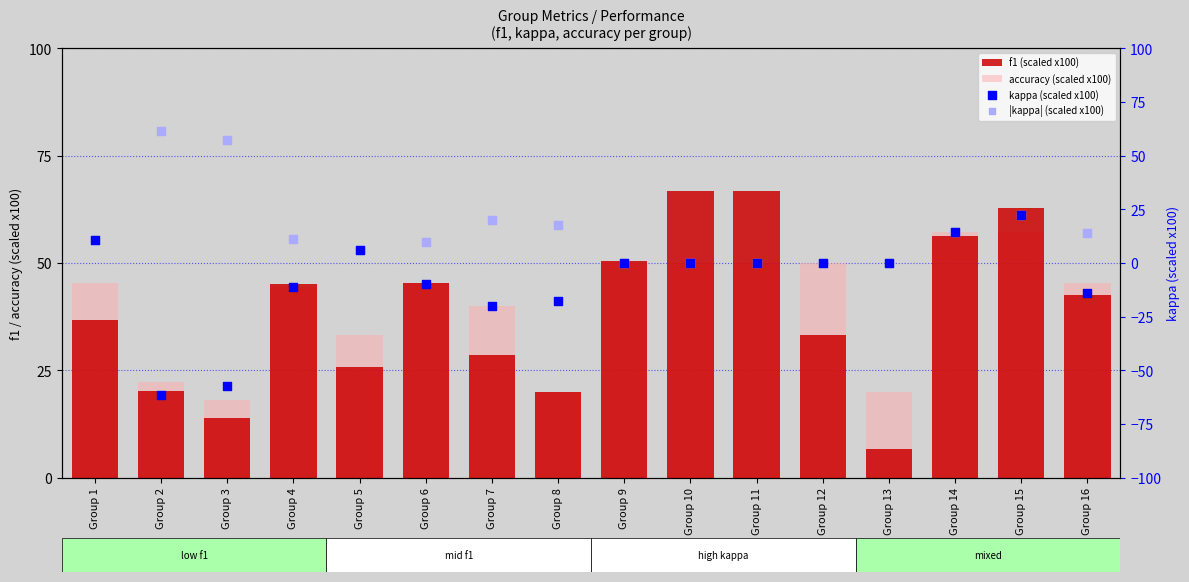

At how many categories does at least one series exceed -59?

16